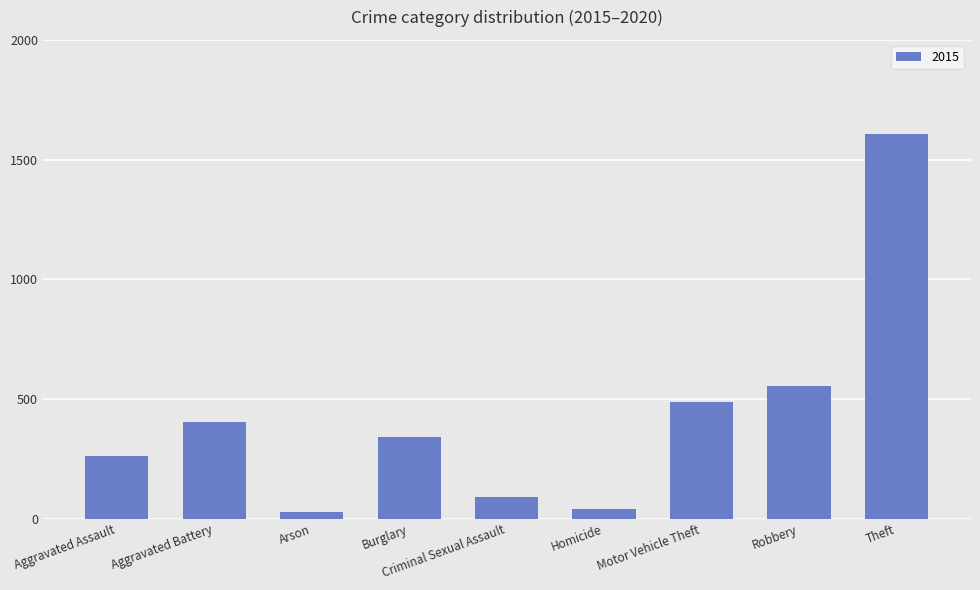

What is the label of the 8th bar from the right?

Aggravated Battery